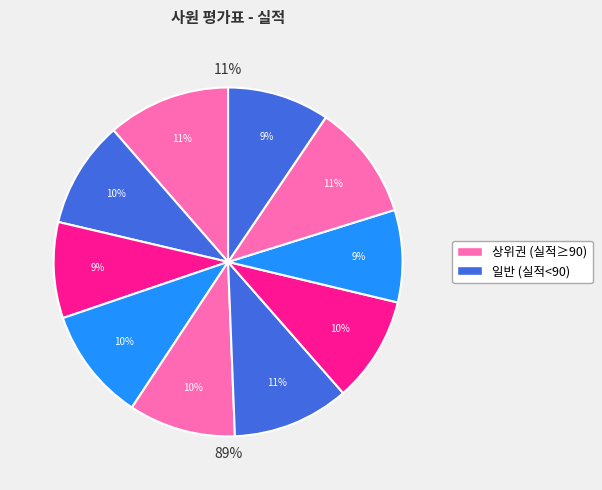

Combined, do 하나영 and 오국한 account for over 50%?

No